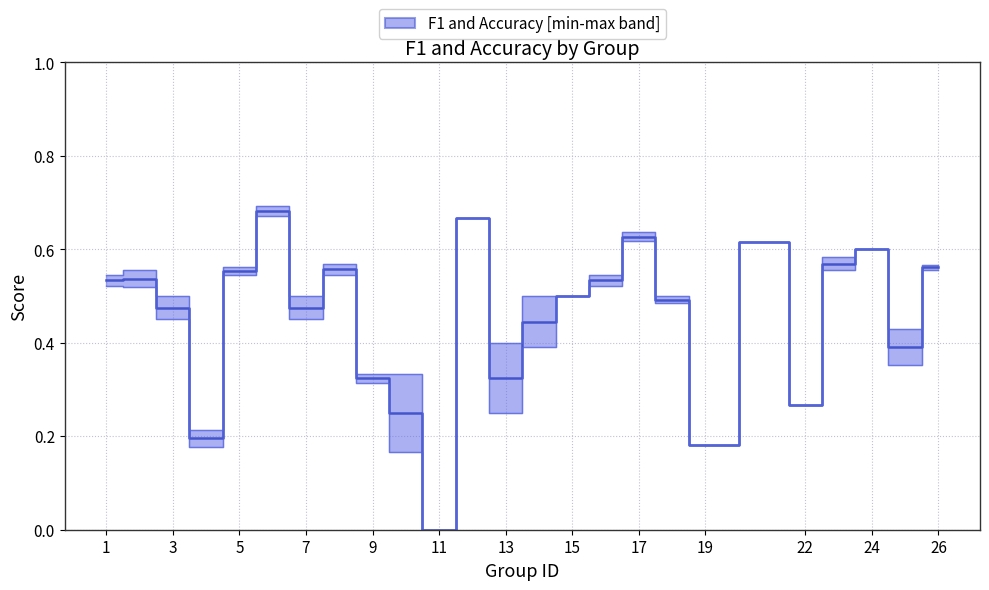

At which category does f1 reach its first local peak?

2